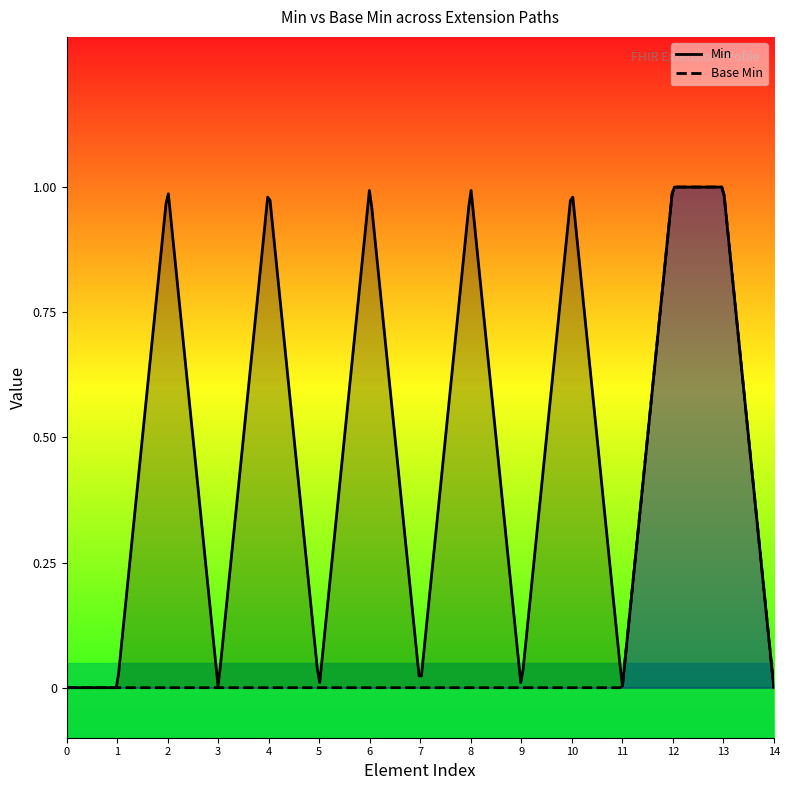

Does the chart display data point markers on the line(s)?

No